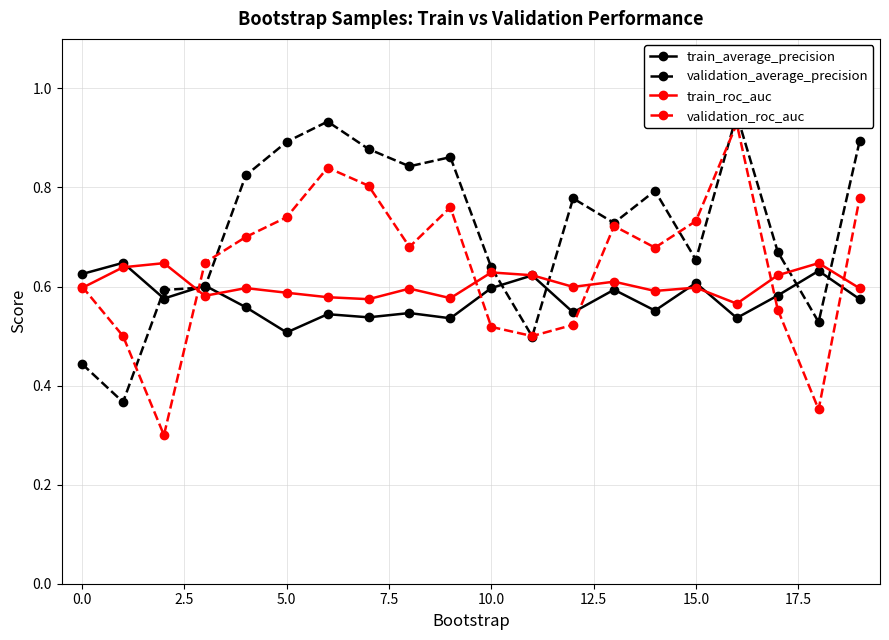

How many validation_roc_auc values are between 0 and 1?

20